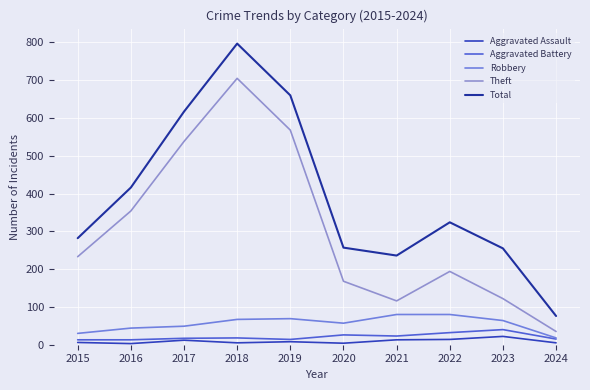

True or false: Total and Aggravated Assault intersect in this chart.

False